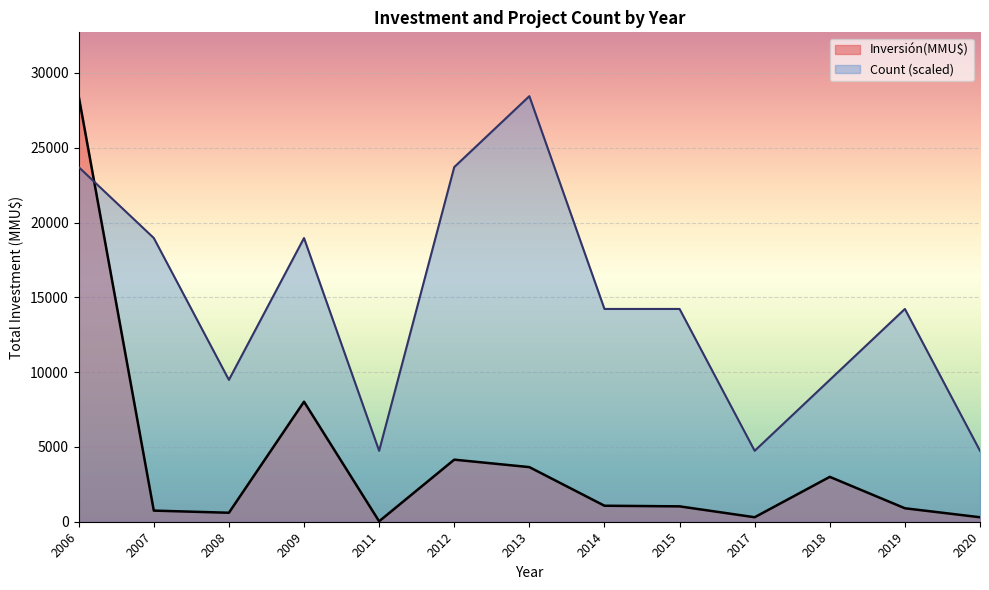

The value of Count (scaled) at 2007 is 24939.7. True or false?

False